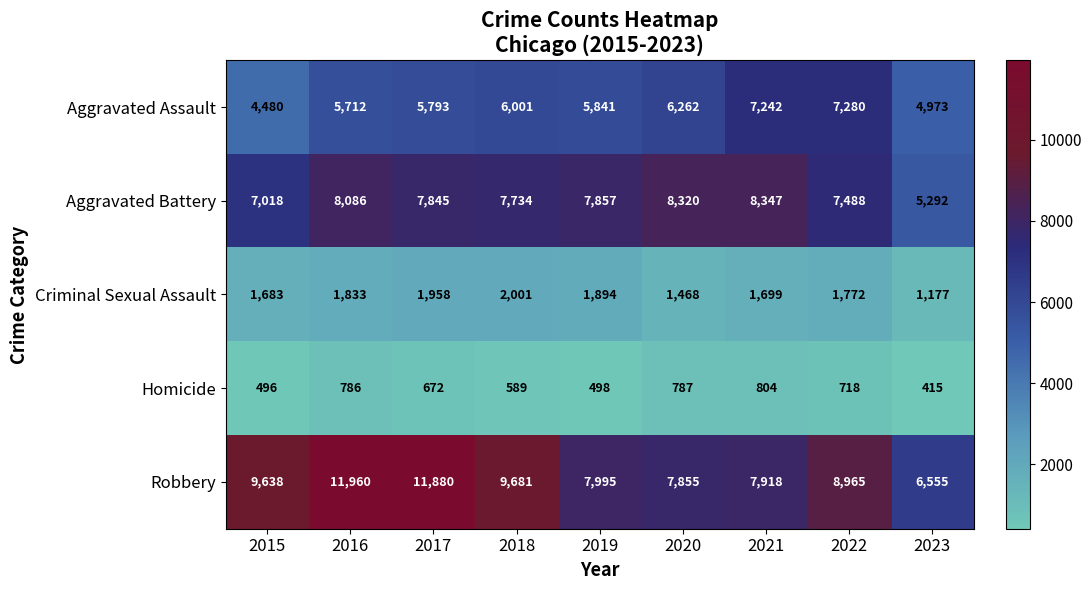

The Aggravated Assault series shows 7280 at 2022. True or false?

True